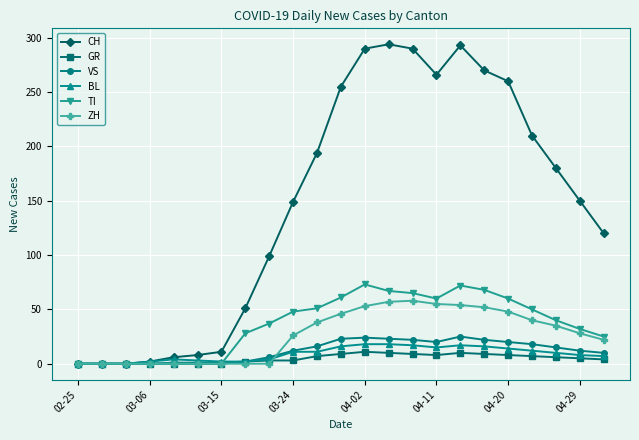

Which series has the widest spread of values?

CH